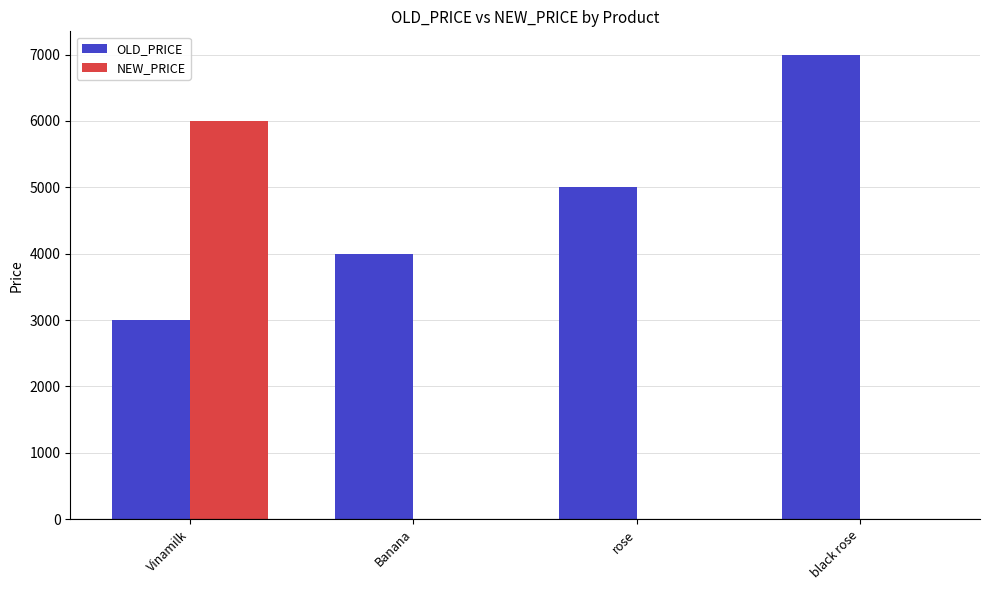

What is the sum of all OLD_PRICE values?

19000